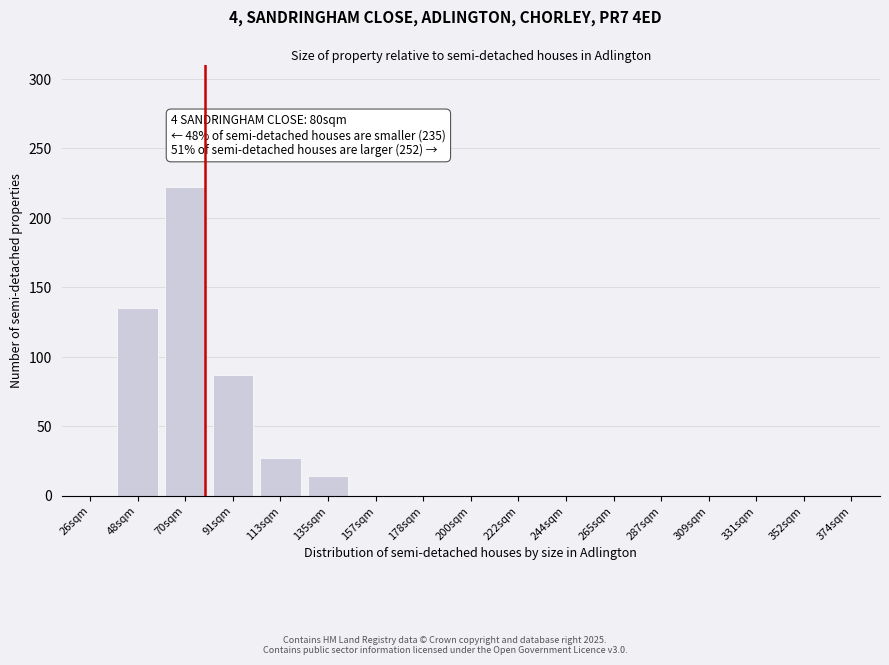

Reading left to right, extract all data points from this chart.

26sqm=0	48sqm=135	70sqm=222	91sqm=87	113sqm=27	135sqm=14	157sqm=0	178sqm=0	200sqm=0	222sqm=0	244sqm=0	265sqm=0	287sqm=0	309sqm=0	331sqm=0	352sqm=0	374sqm=0